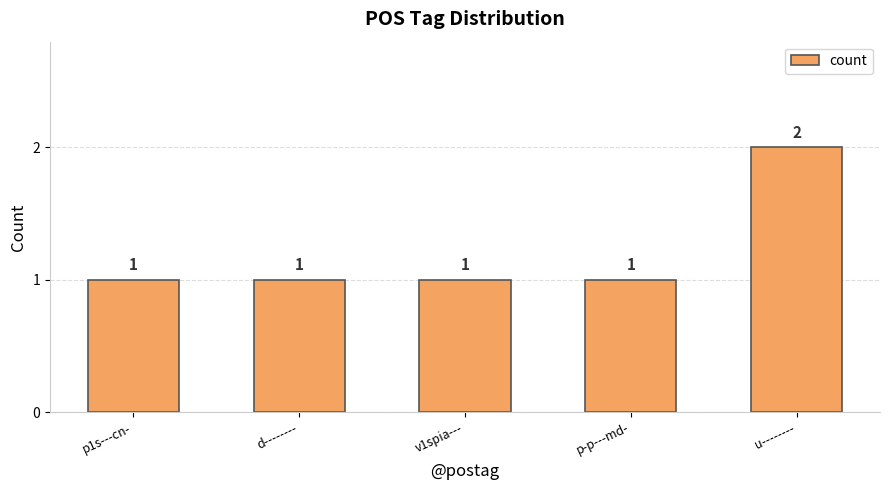

What is the label of the 1st bar from the left?

p1s---cn-